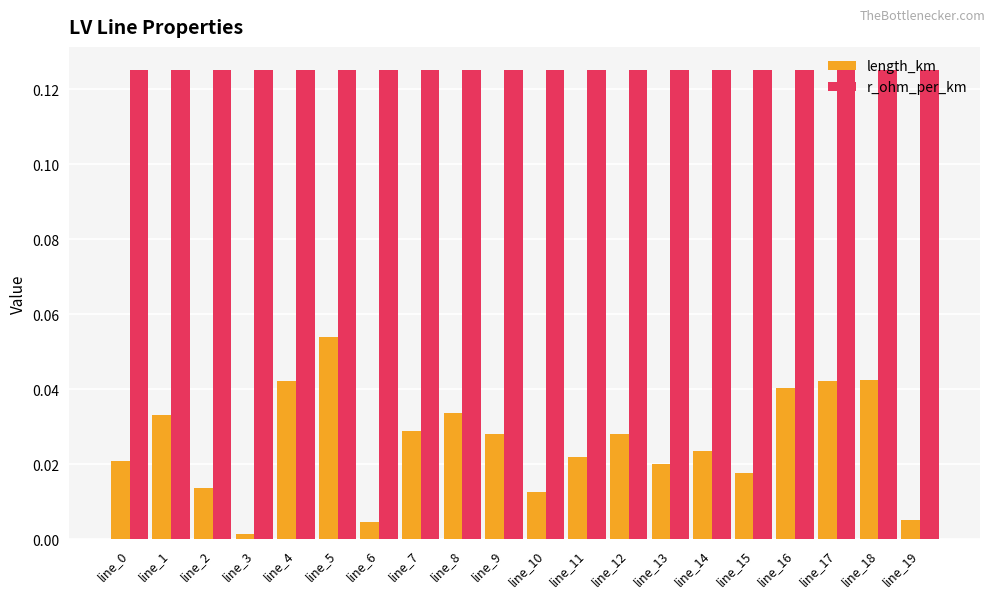

Rank the series at line_9 from lowest to highest value.

length_km, r_ohm_per_km